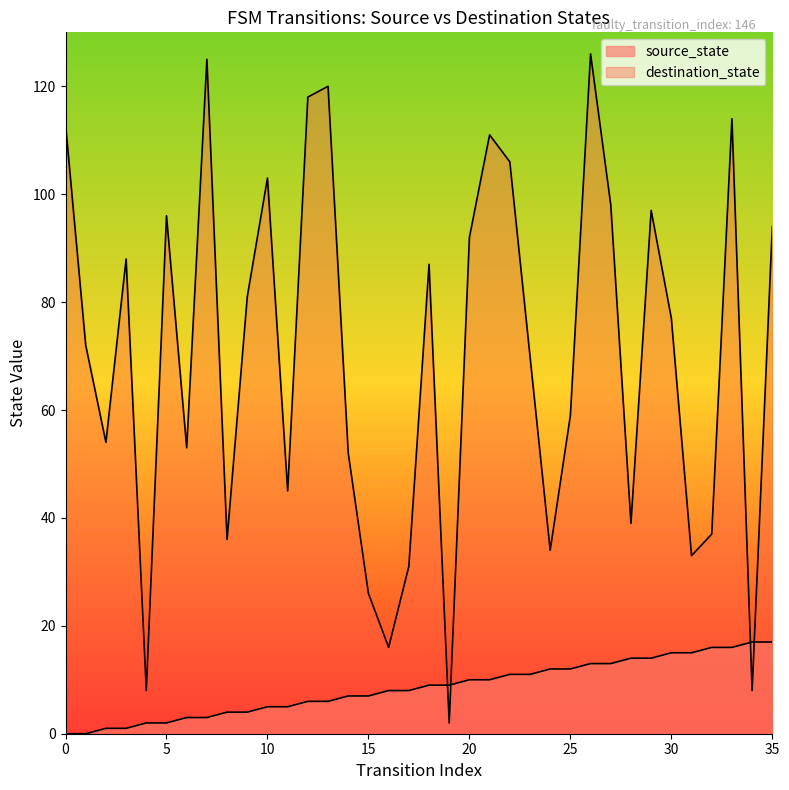

Between 28 and 35, which series saw the biggest shift?

destination_state